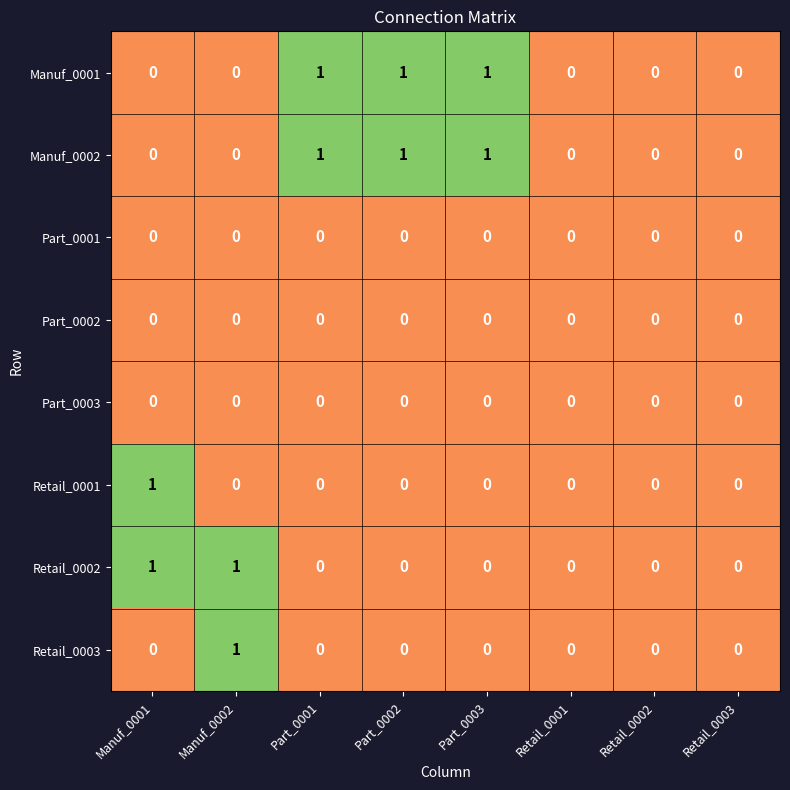

Which category has the highest value in the Retail_0001 series?

Manuf_0001